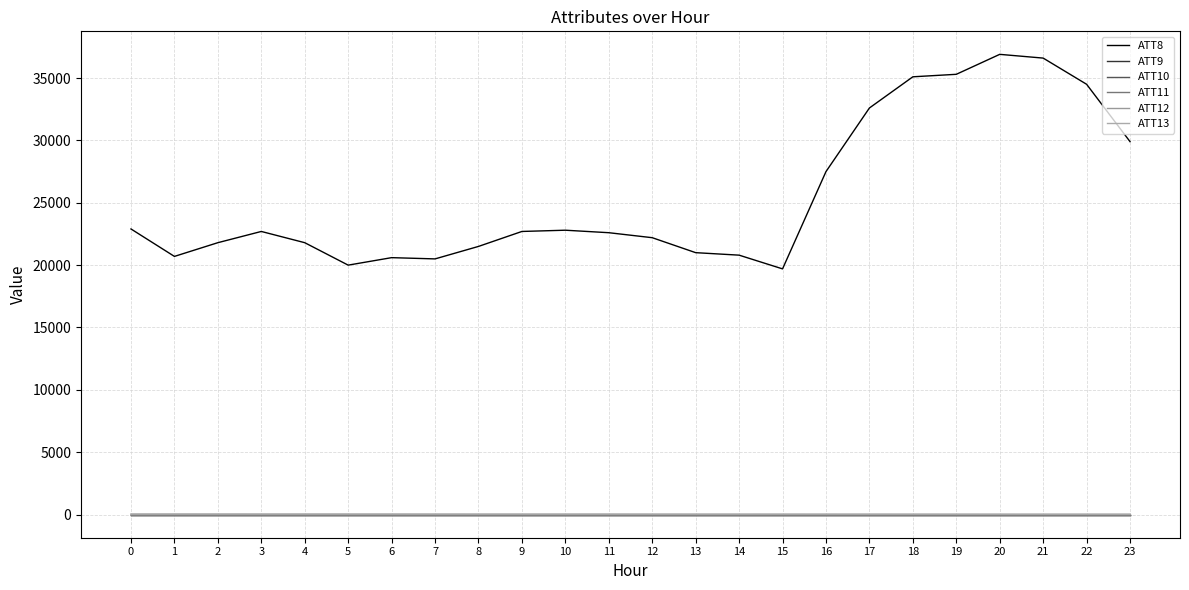

Which has a higher value, 7 or 9?

9